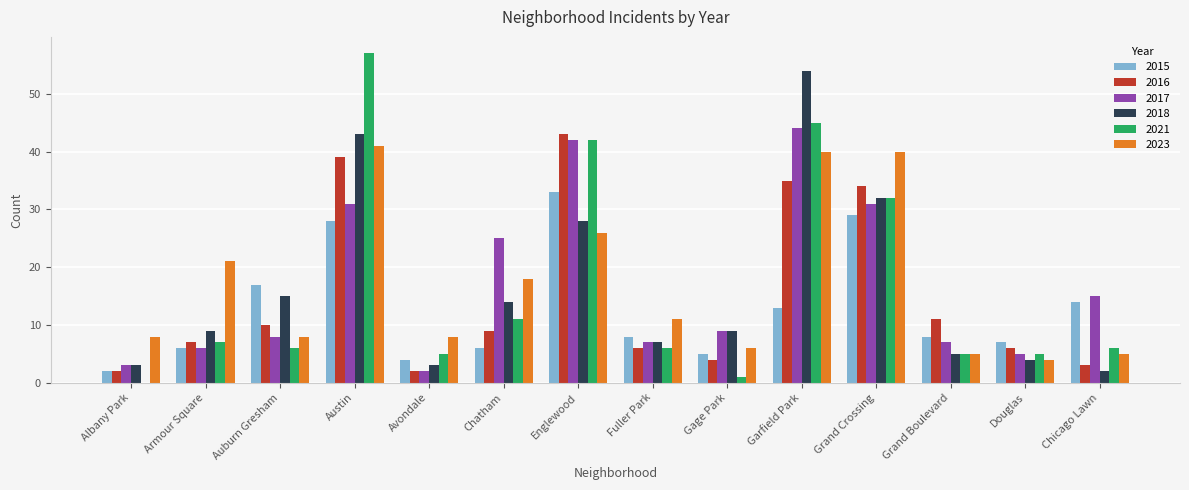

What is the sum of all 2021 values?

228